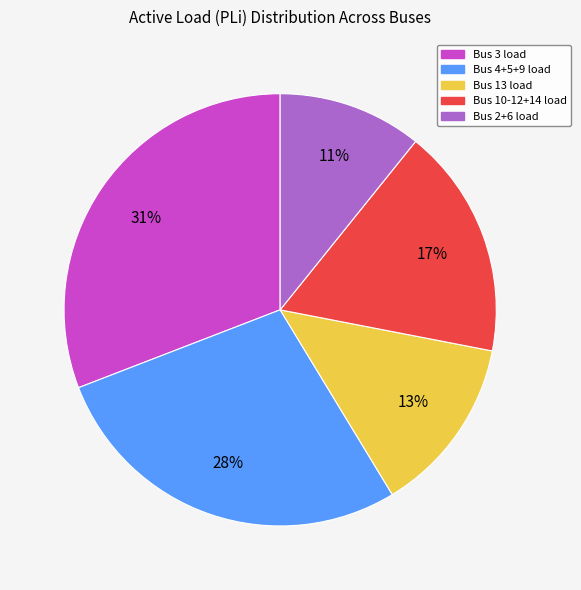

Does any single category account for the majority?

No